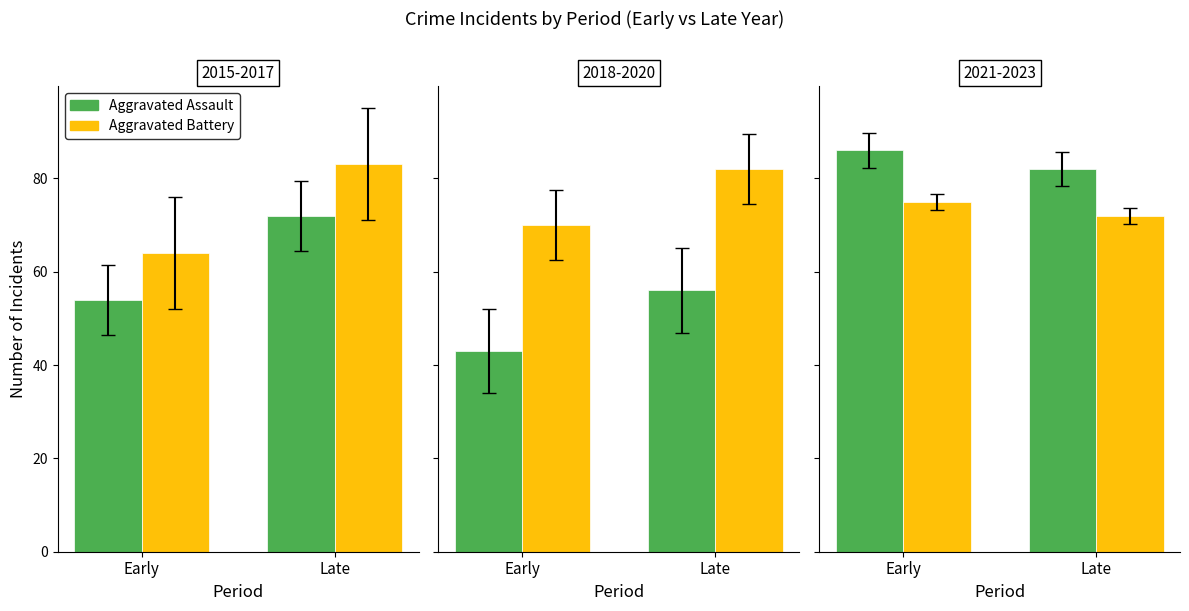

At Early, list the series in order from smallest to largest.

Aggravated Battery, Aggravated Assault